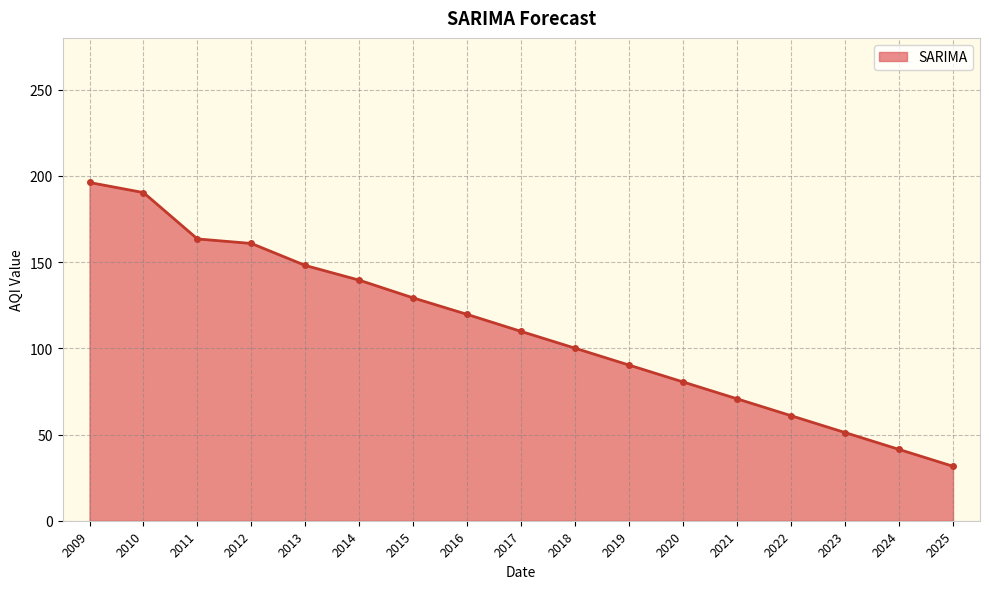

What is the difference between the maximum and minimum values?

164.6